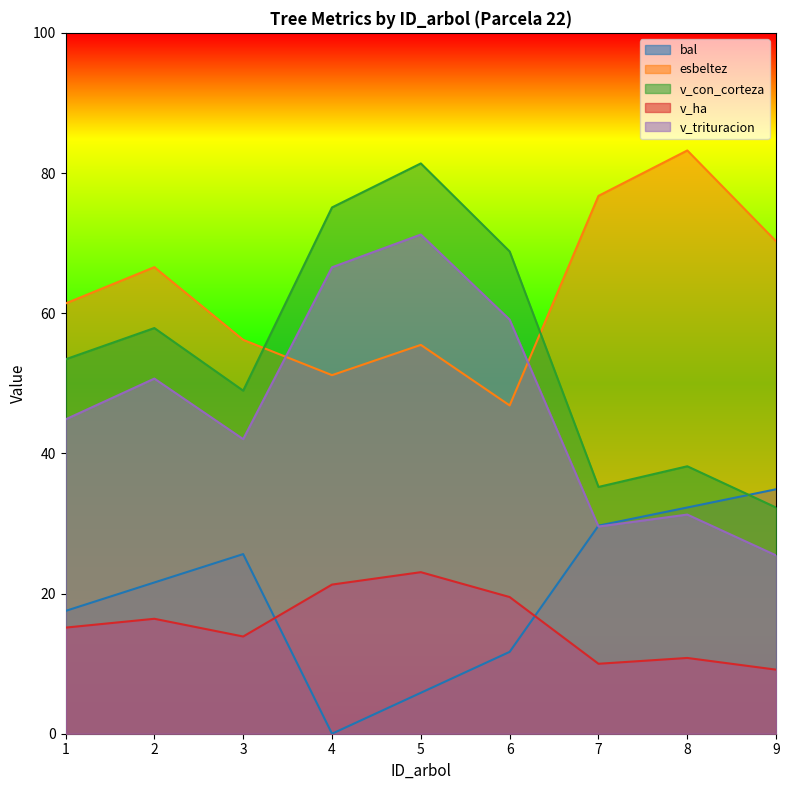

At how many categories does at least one series exceed 76?

3